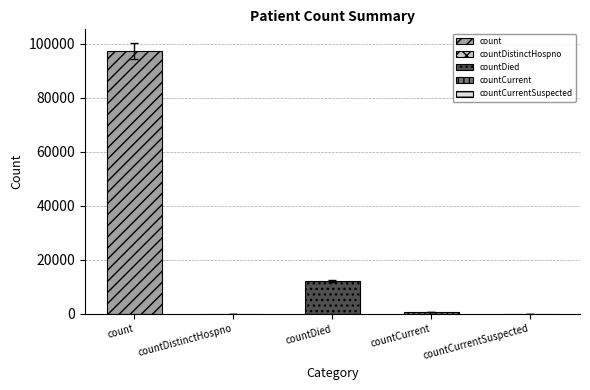

What position from the right is countDistinctHospno?

4